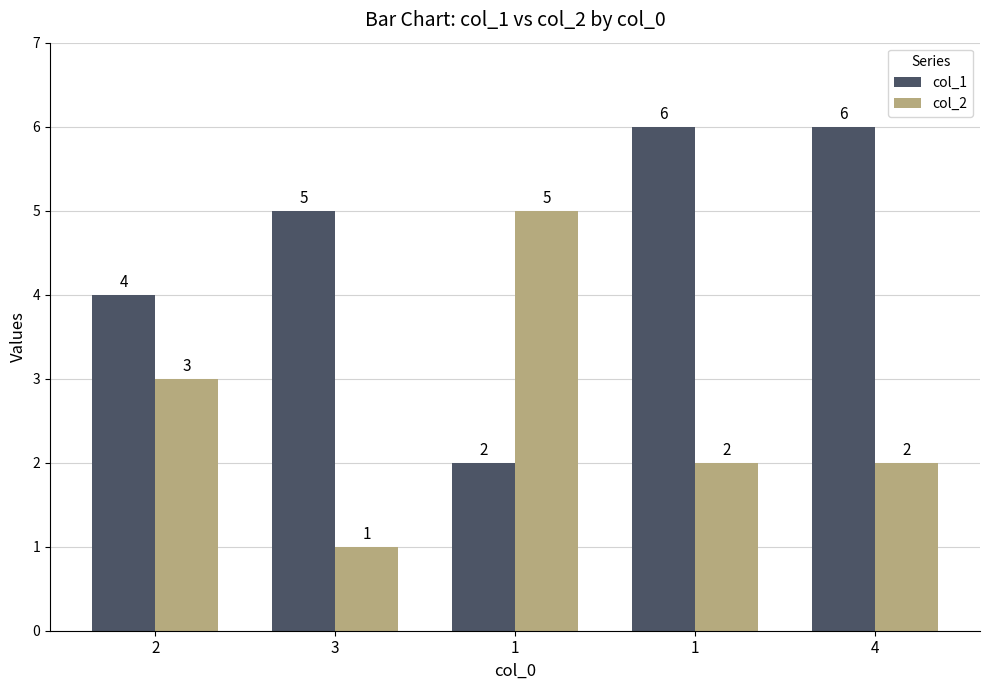

What are all the series names shown in the legend?

col_1, col_2